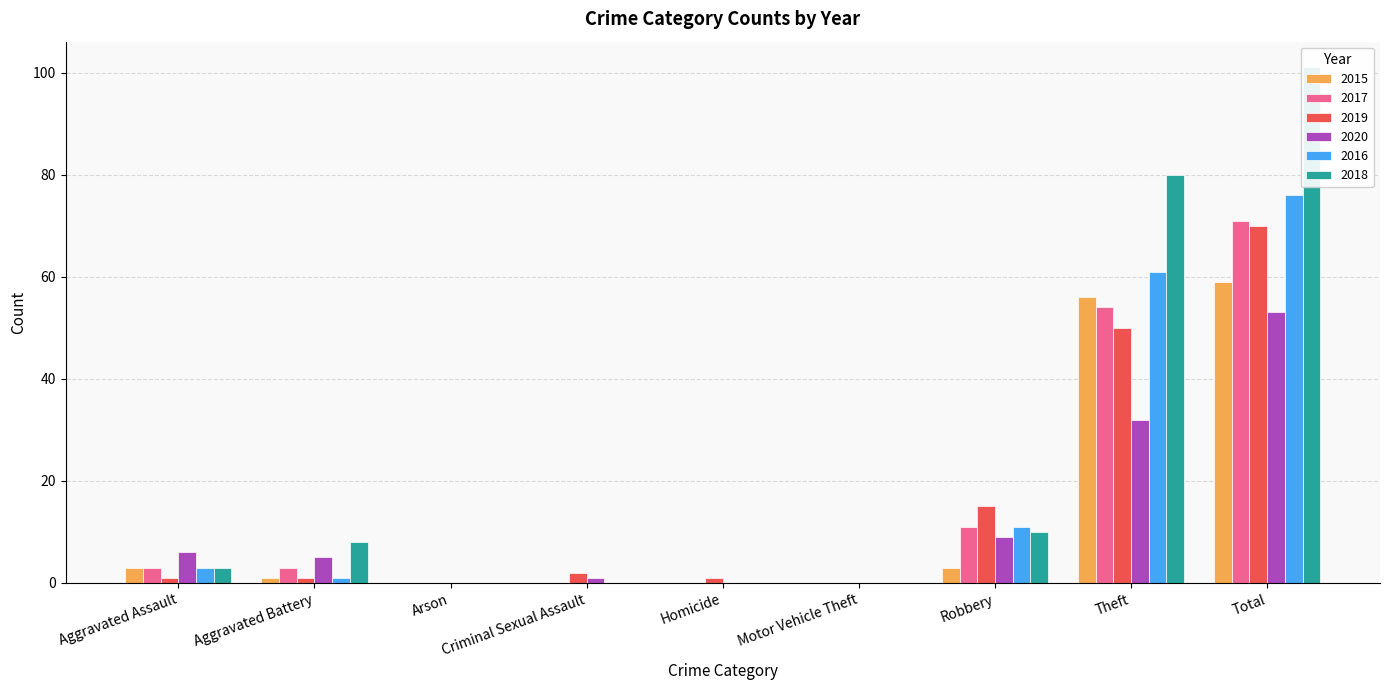

At how many categories does at least one series exceed 17?

2